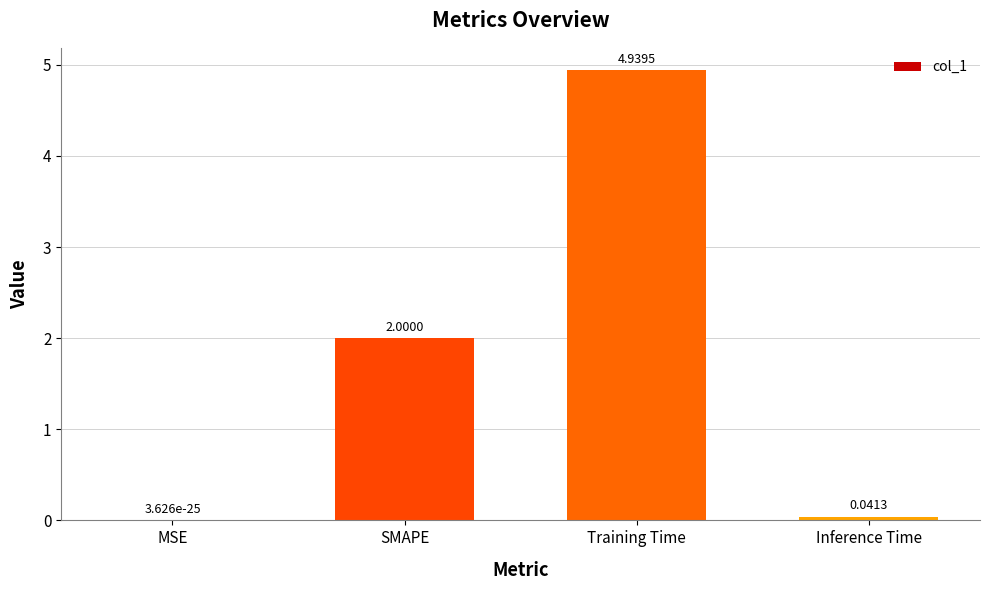

What is the change in value from Training Time to Inference Time?

-4.9